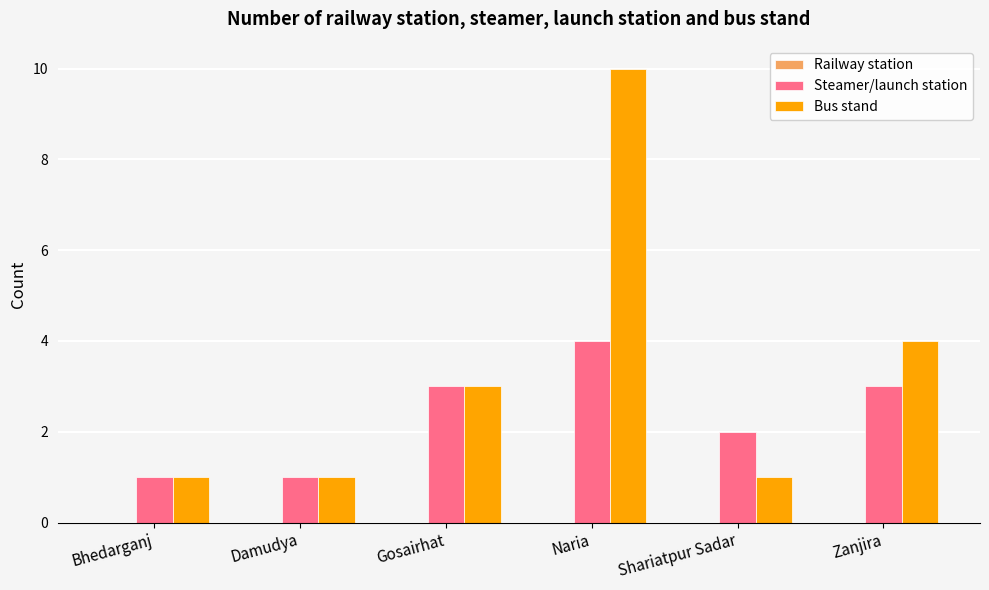

How many distinct data groups are displayed?

2